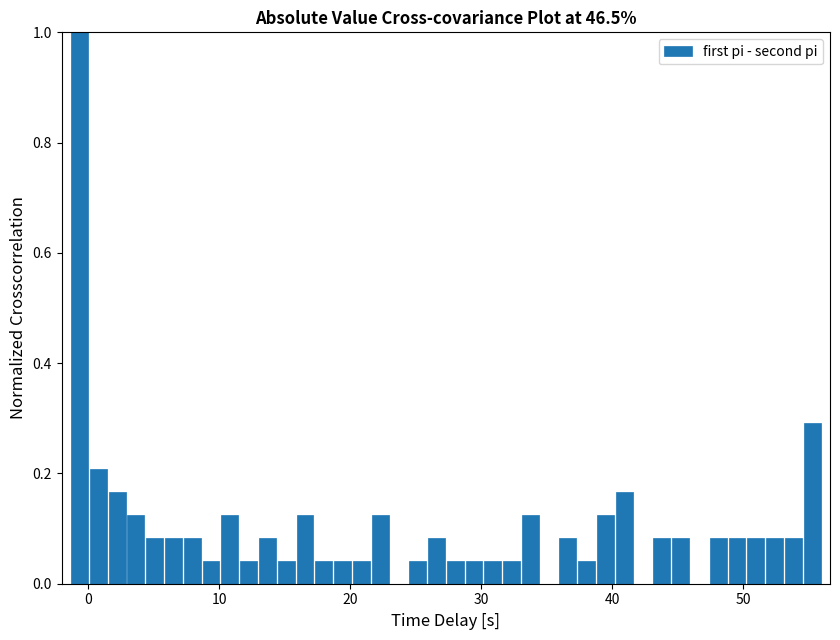

Around what value on the x-axis is the tallest bar? Give the approximate position of its centre, as read against the axis.

-1